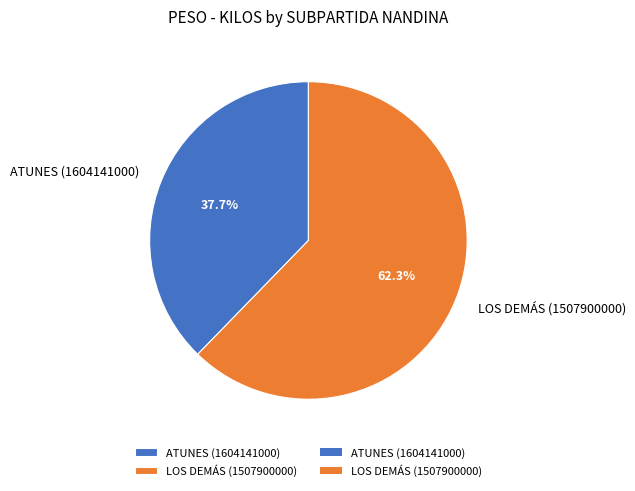

The LOS DEMÁS (1507900000) slice represents 56% of the pie. True or false?

False